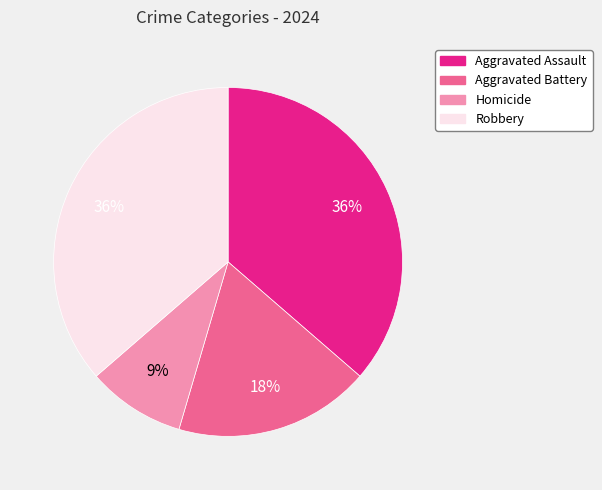

To the nearest percent, what is the difference between the Aggravated Assault and Homicide slice percentages?

27%